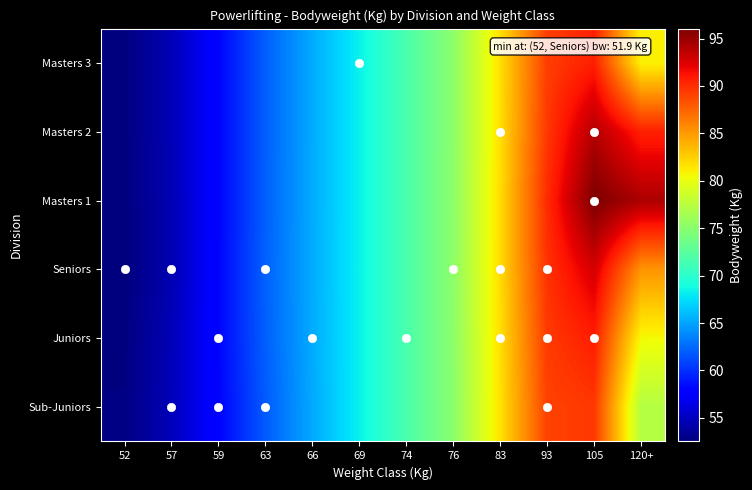

Which series has the widest spread of values?

Masters 1